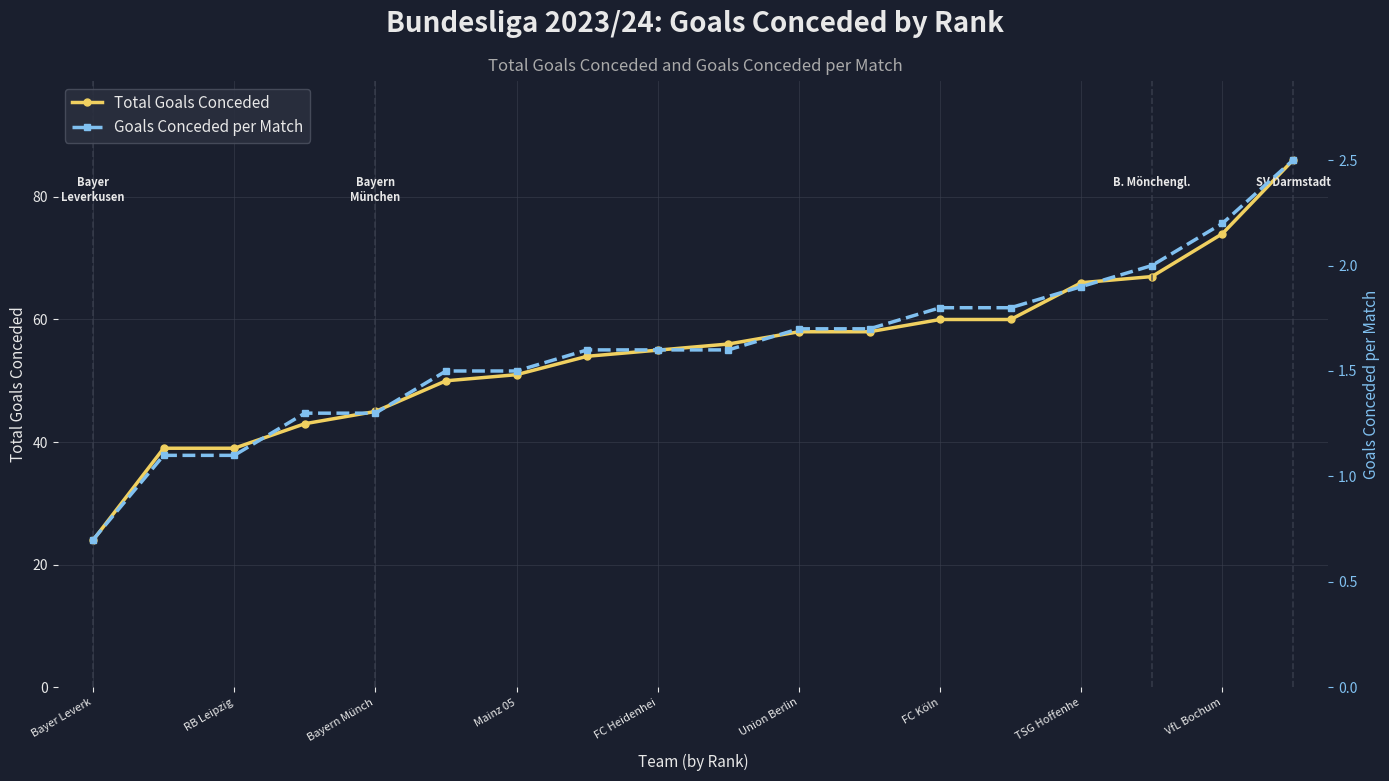

Read the Total Goals Conceded value at Bayern Münch.

45